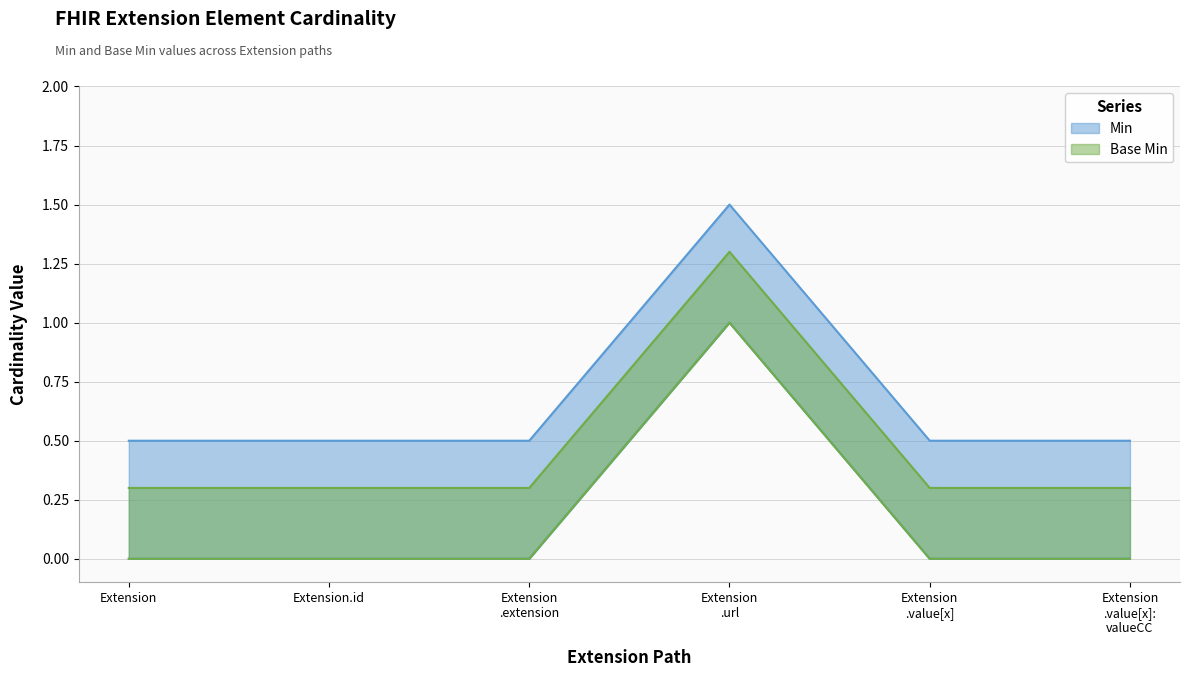

What is the sum of the Min values at Extension.id and Extension .value[x]: valueCC?

1.0